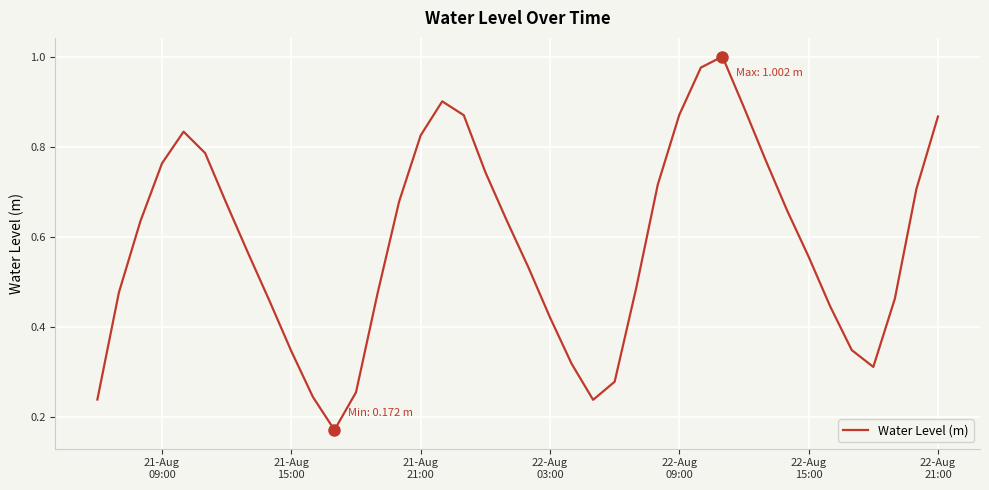

What is the difference between the maximum and second lowest values?

0.8